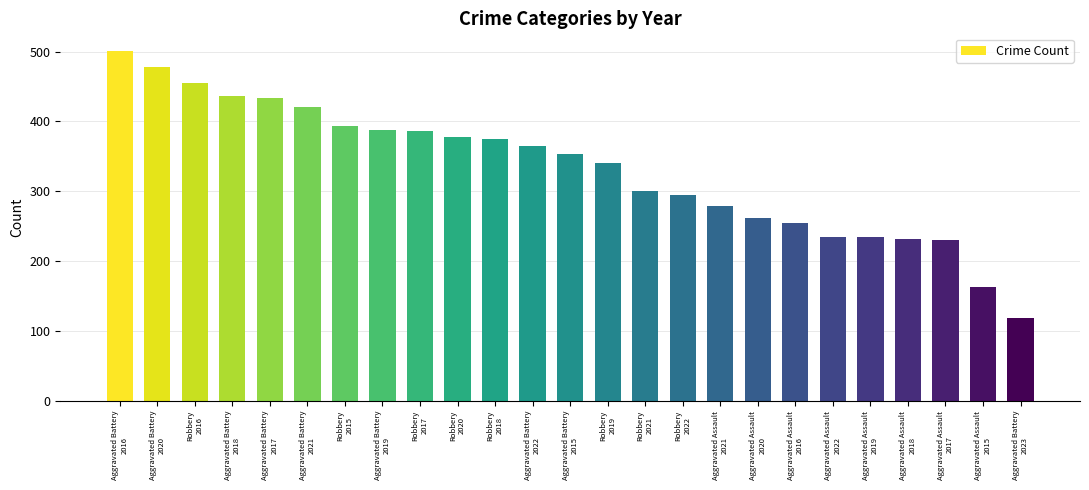

What is the maximum value shown in the chart?

501